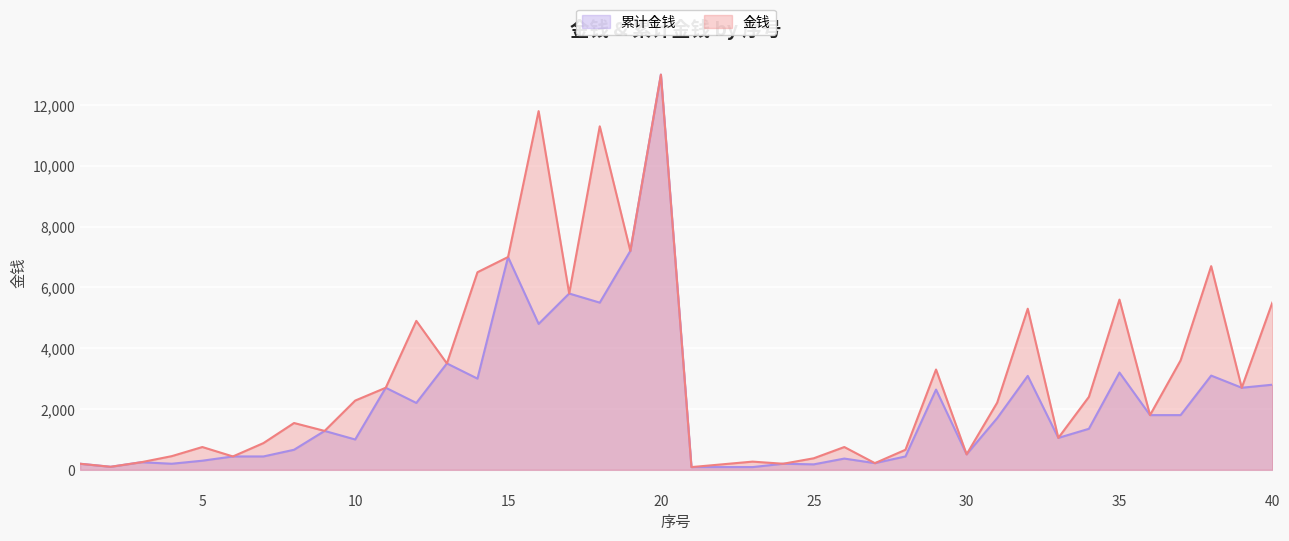

True or false: 金钱 and 累计金钱 intersect in this chart.

False